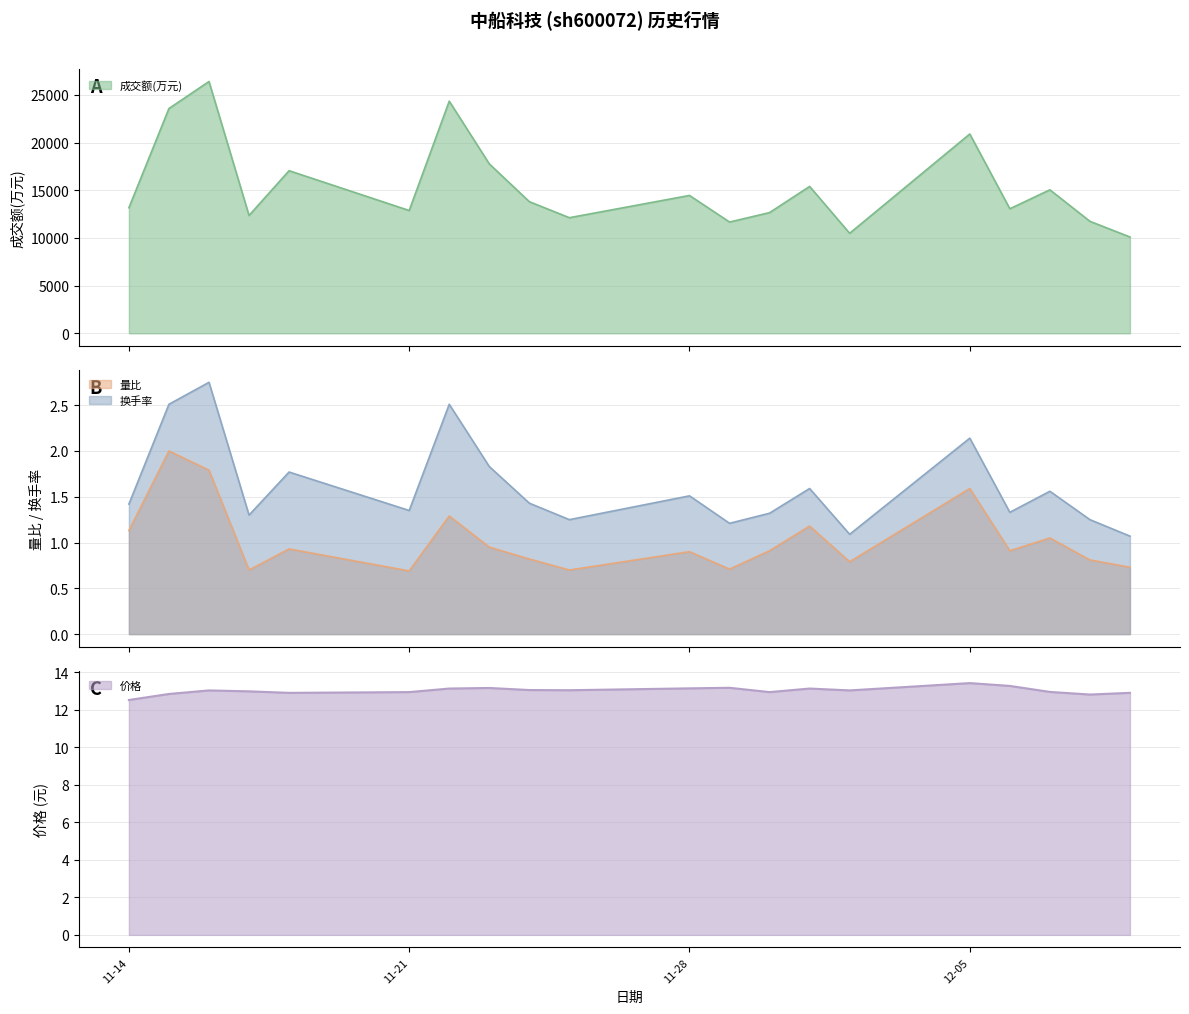

True or false: 量比 and 换手率 intersect in this chart.

False